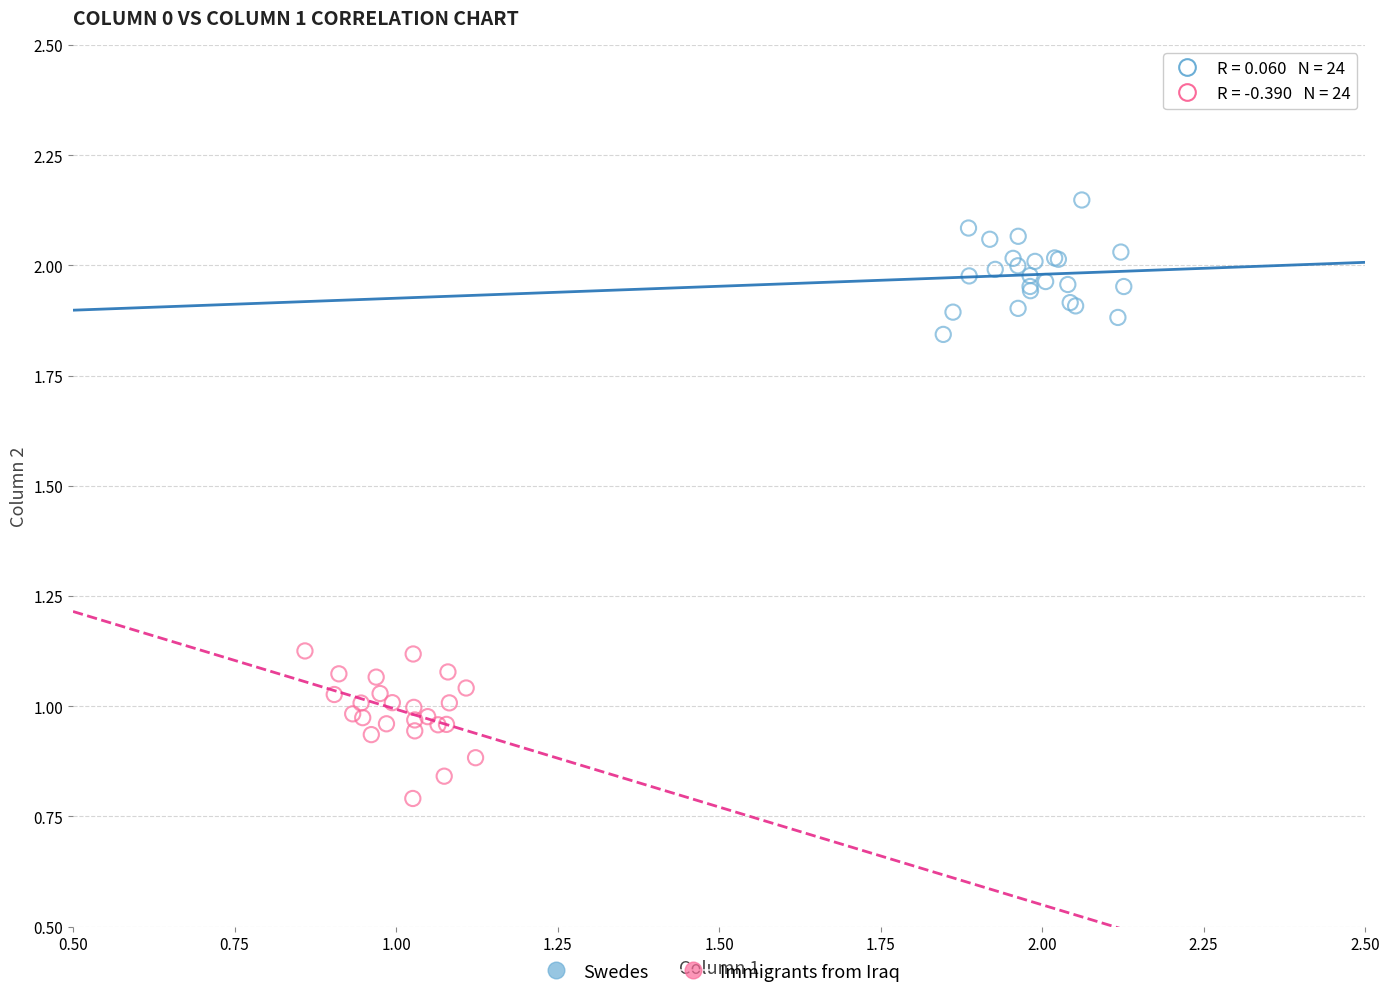

Which series has the largest Y range (max minus min)?

Immigrants from Iraq